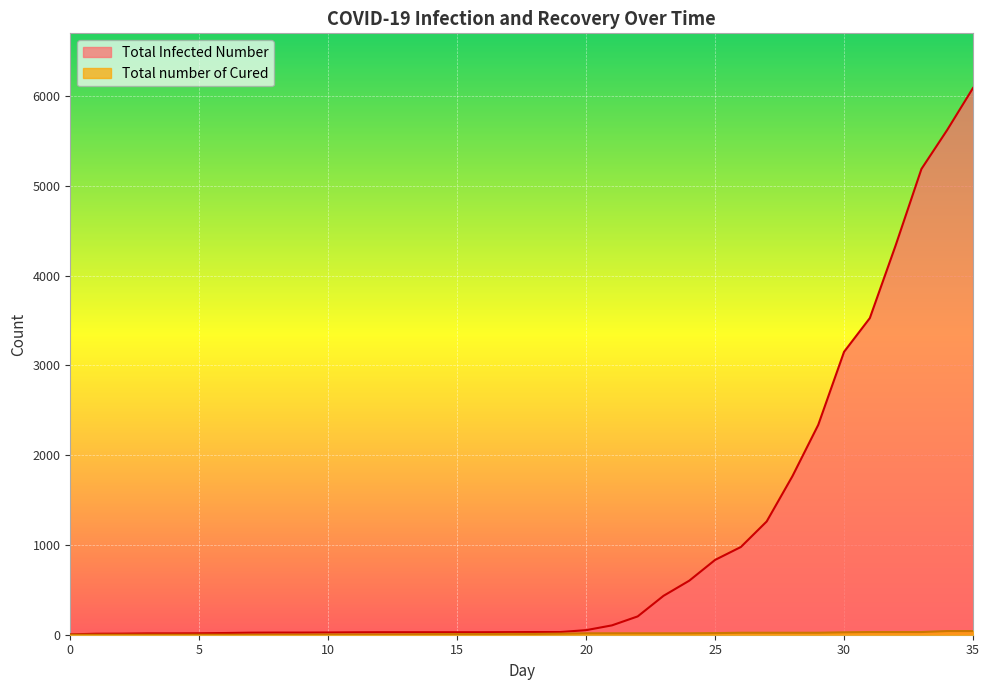

True or false: Total Infected Number has a value of 15 at 1.

False